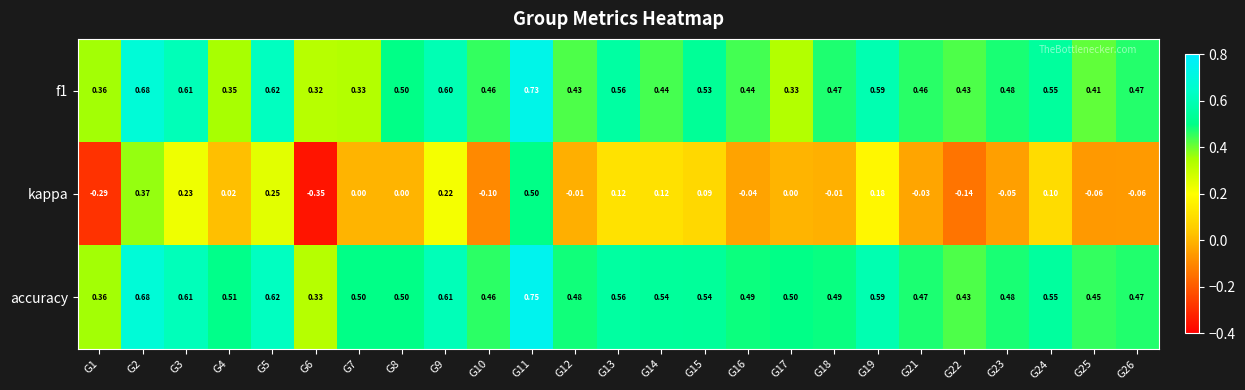

Which series has the widest spread of values?

kappa